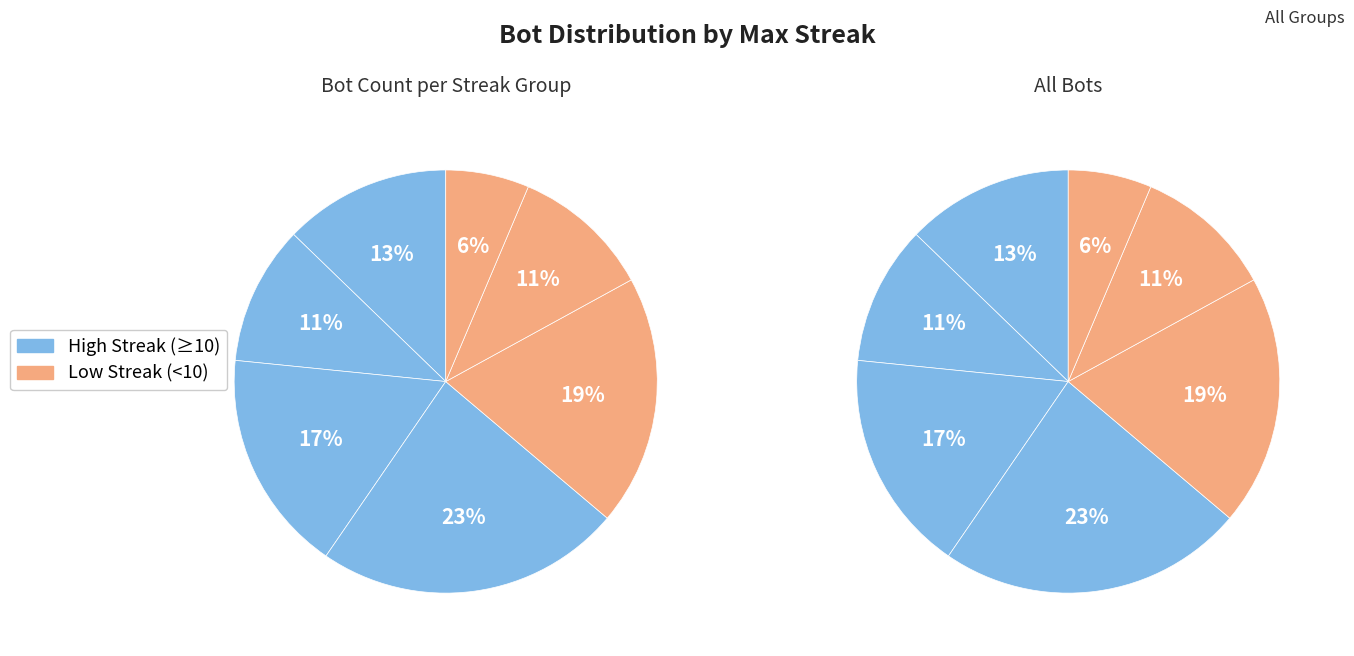

Does maxStreak 12 represent more than half of the total?

No